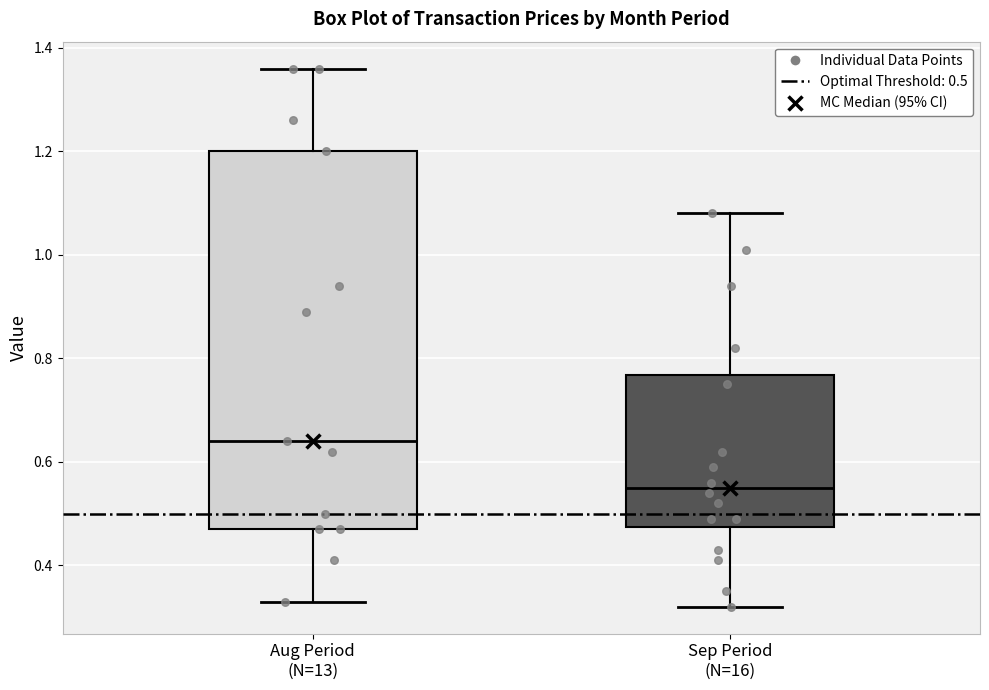

Which box's median line is the highest?

Aug Period (N=13)